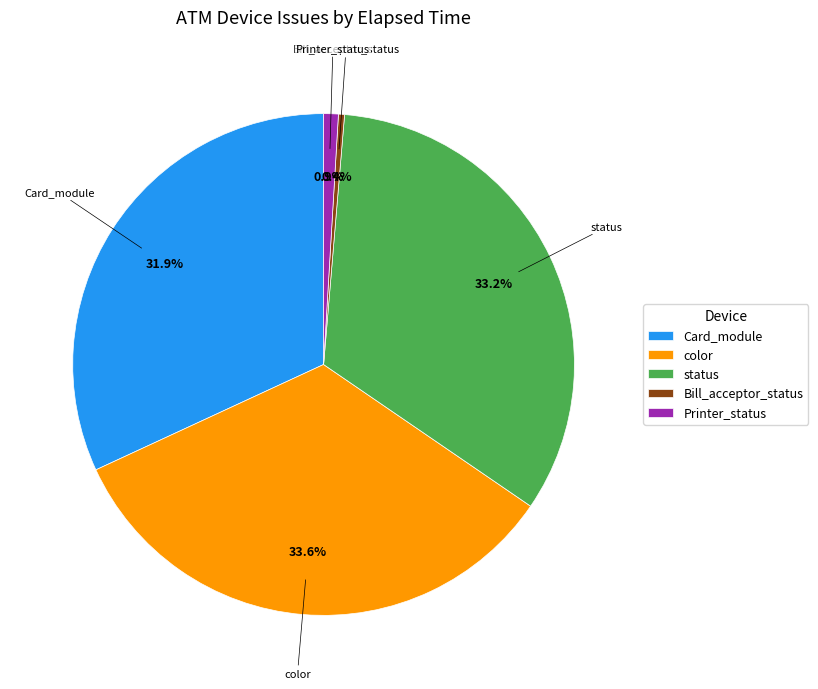

Is there any slice that represents more than half of the pie?

No